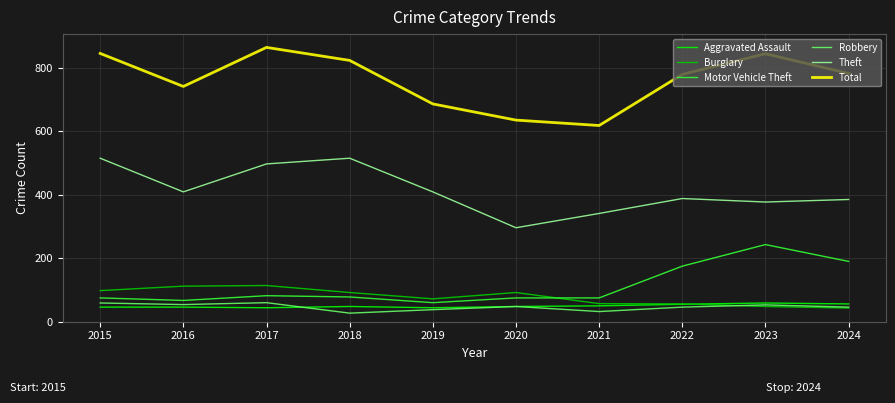

True or false: Total and Motor Vehicle Theft cross at least once.

False